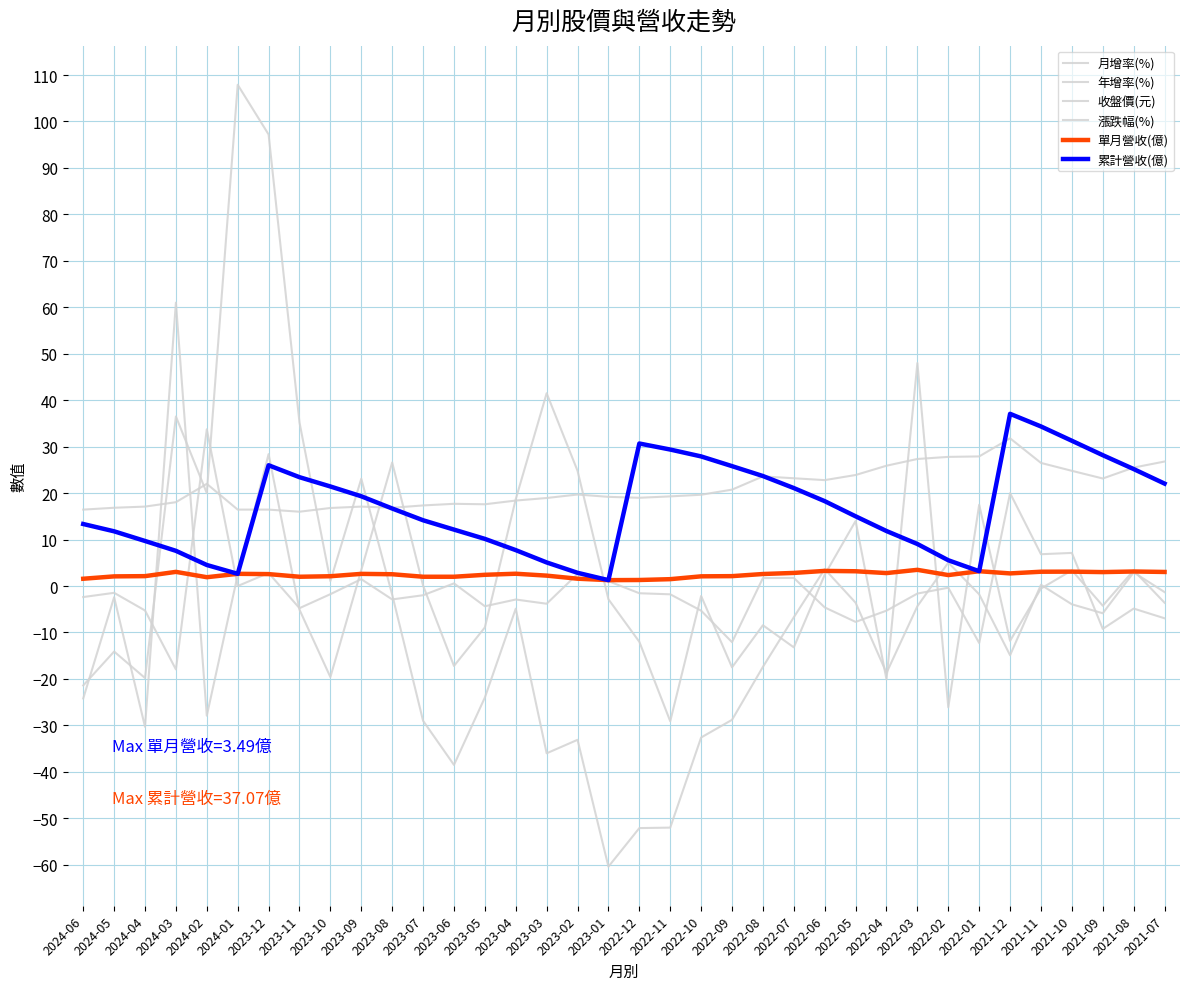

What is the lowest value of the 漲跌幅(%) series?

-17.9